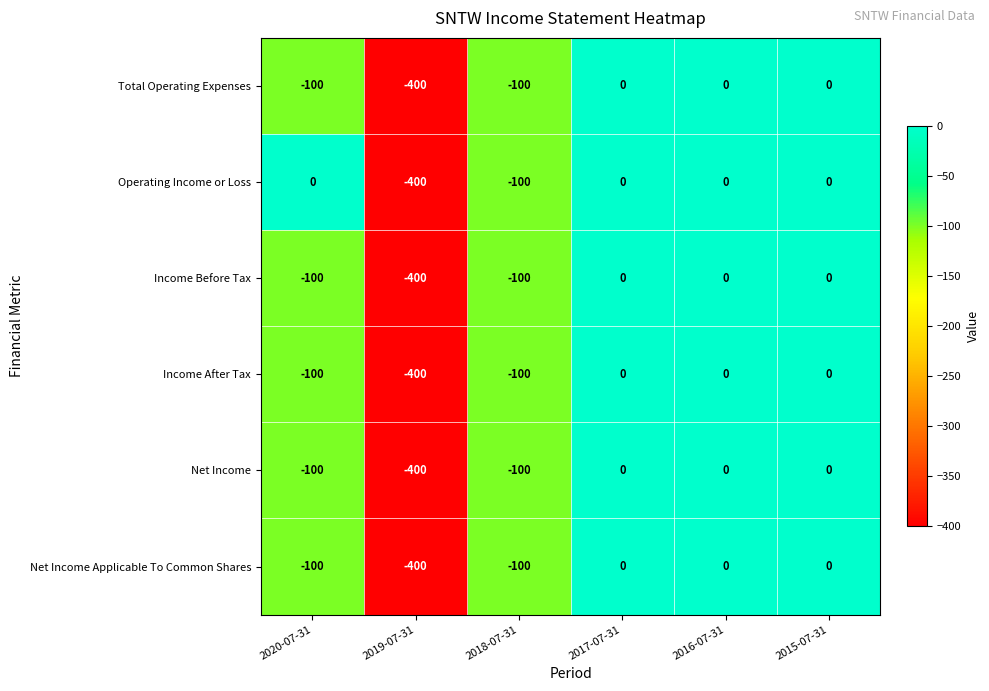

Between 2020-07-31 and 2018-07-31, which series saw the biggest shift?

Operating Income or Loss